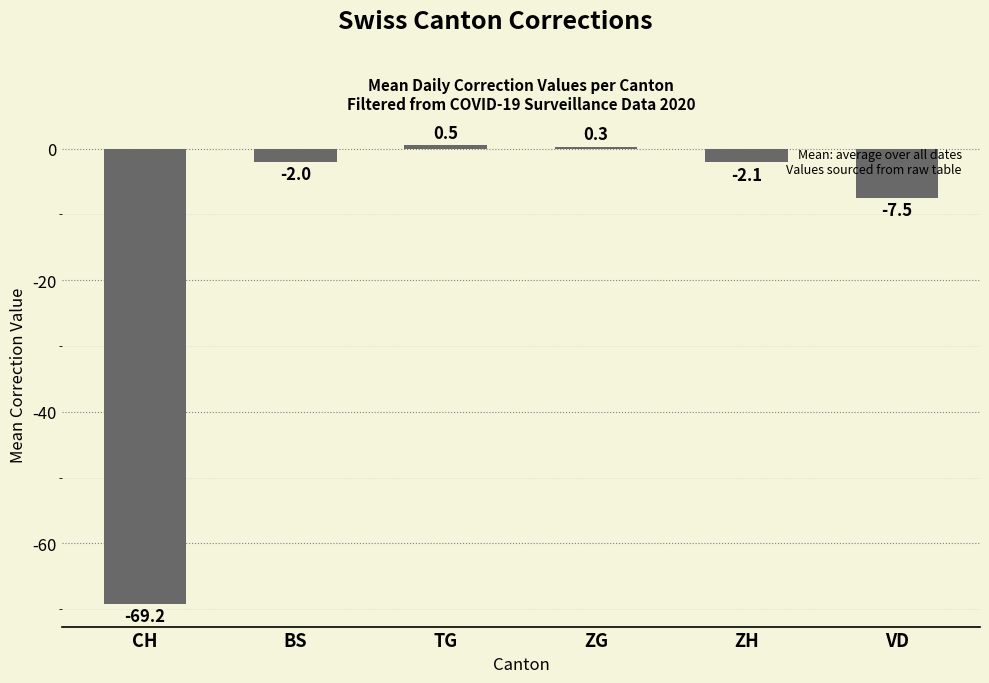

Where does the data first go above -2?

TG